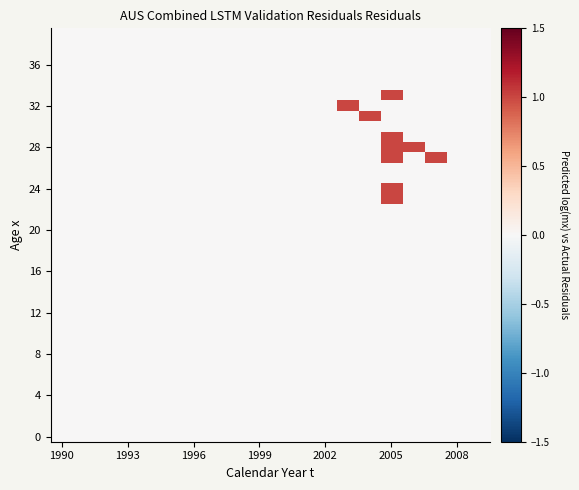

How many categories are shown in the chart?

20